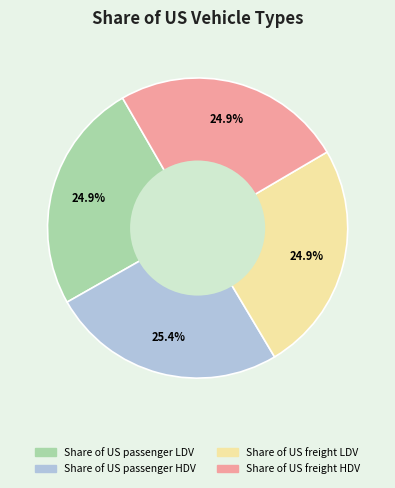

Does Share of US freight LDV represent more than half of the total?

No